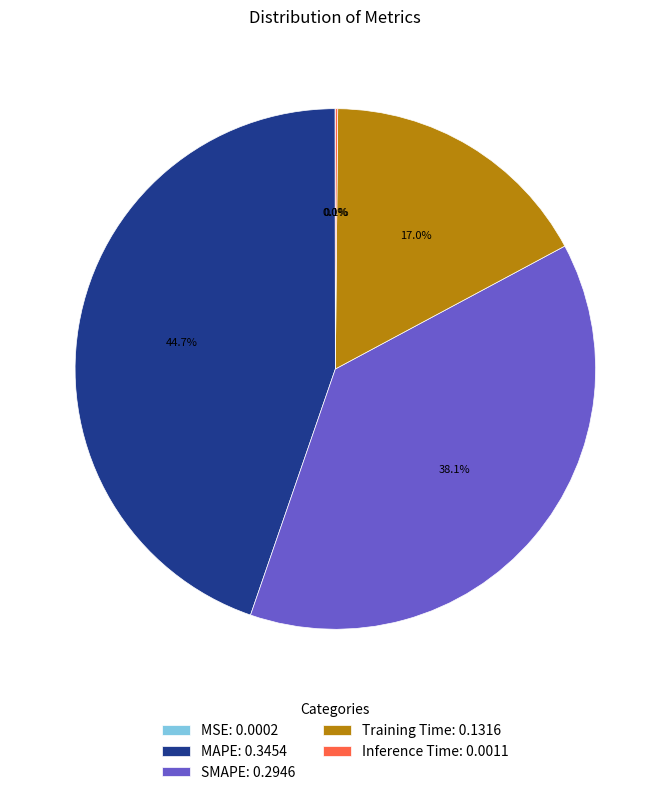

How much of the chart is everything except Training Time: 0.1316?

83.0%